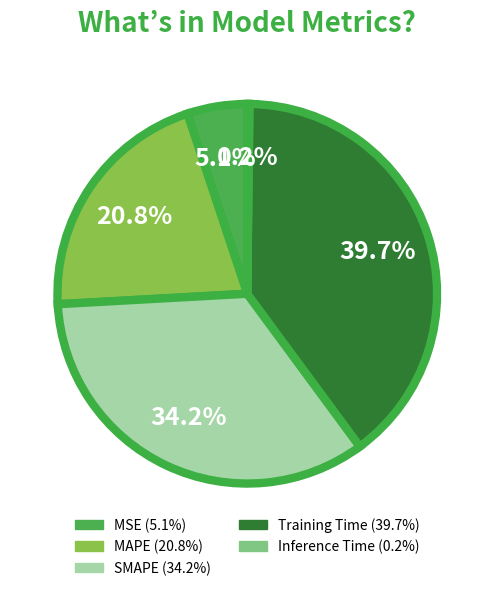

Which category has the biggest portion of the pie?

Training Time